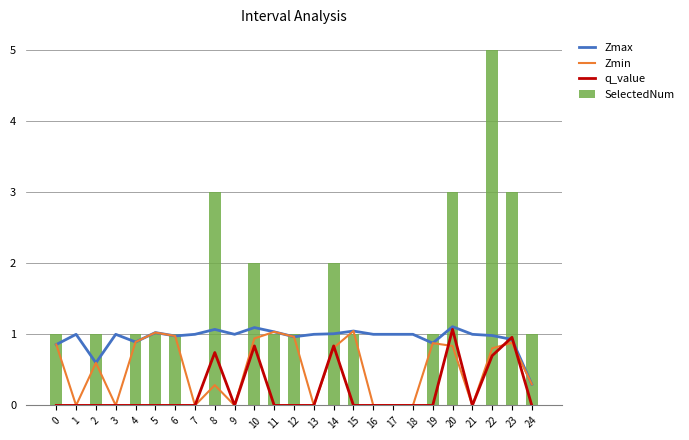

Count the number of categories in the chart.

25